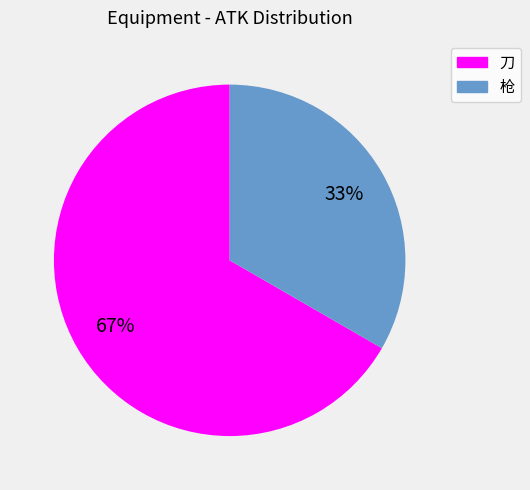

What percentage is the 枪 slice, to the nearest percent?

33%